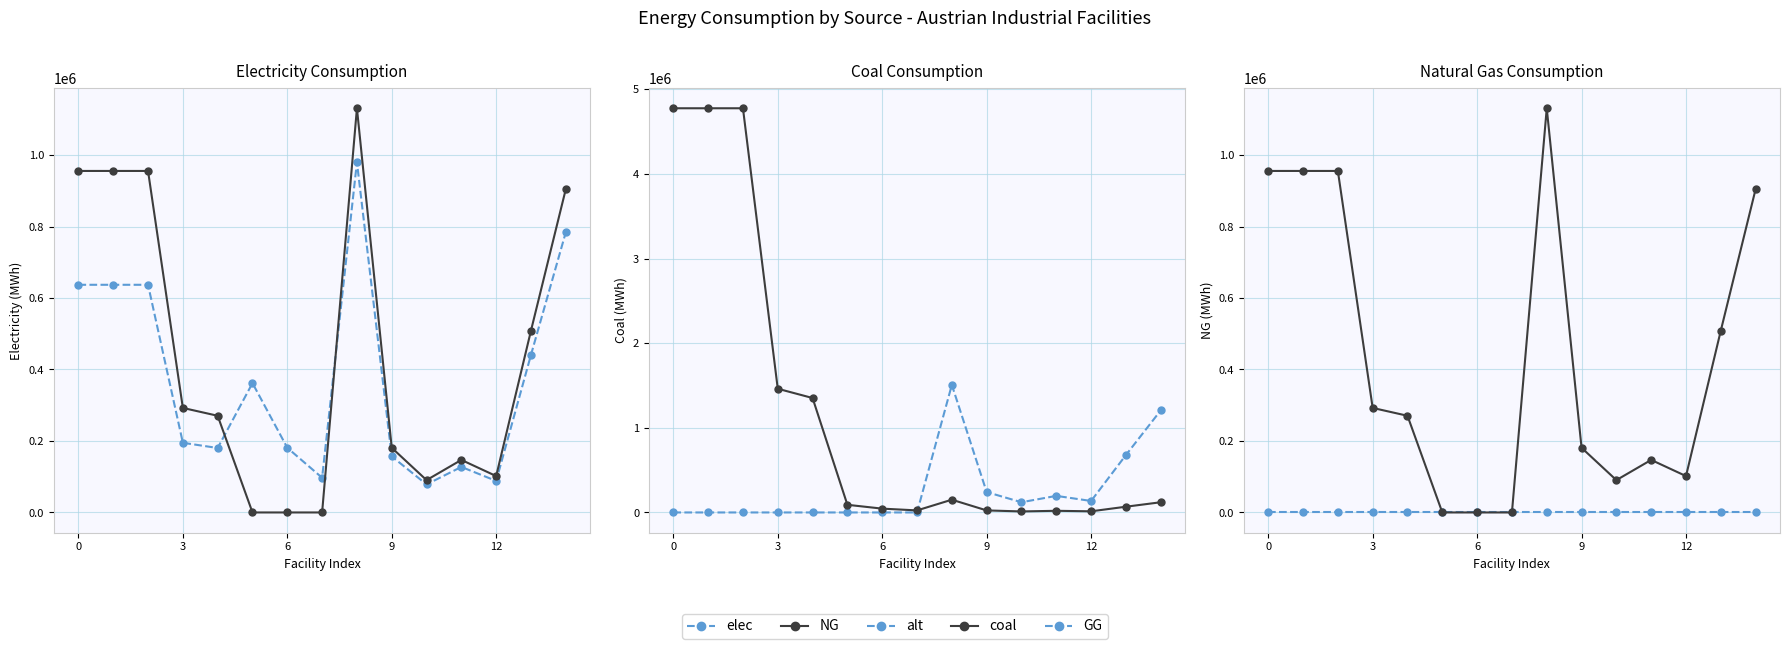

What is the sum of all coal values?

17716155.4